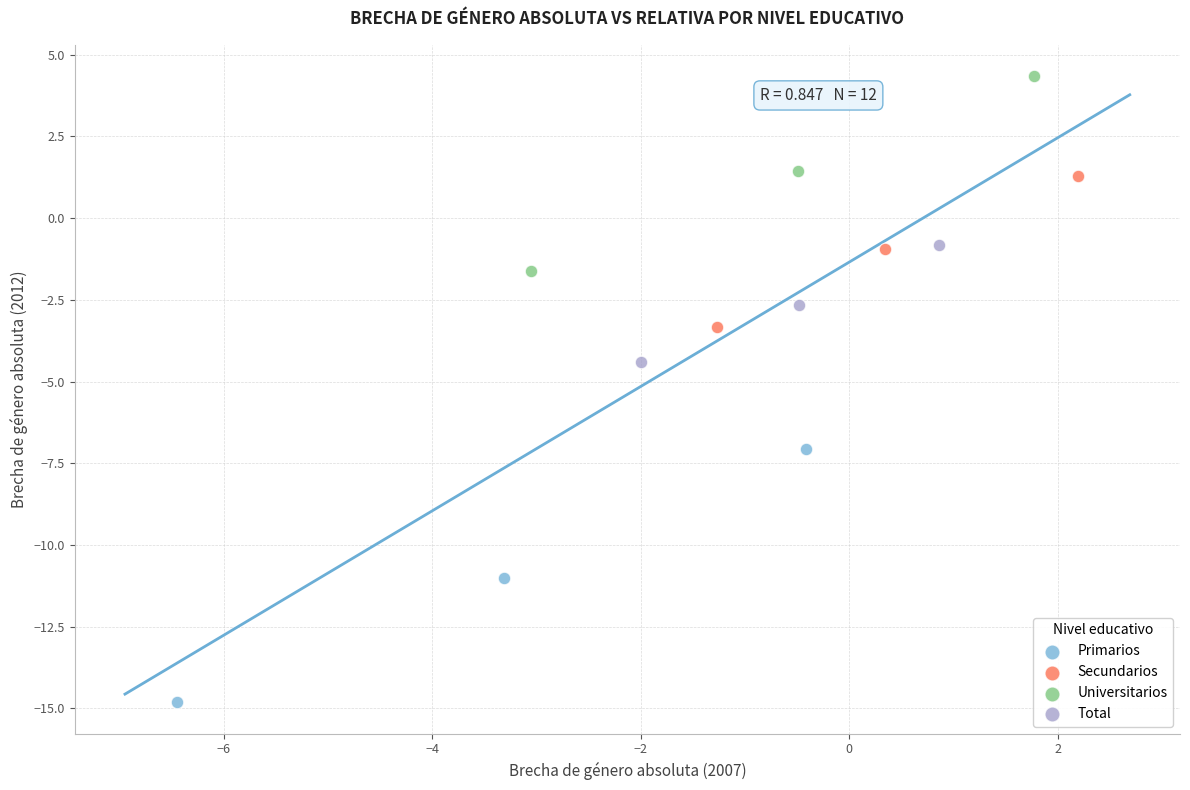

Which series contains the lowest Y value?

Primarios